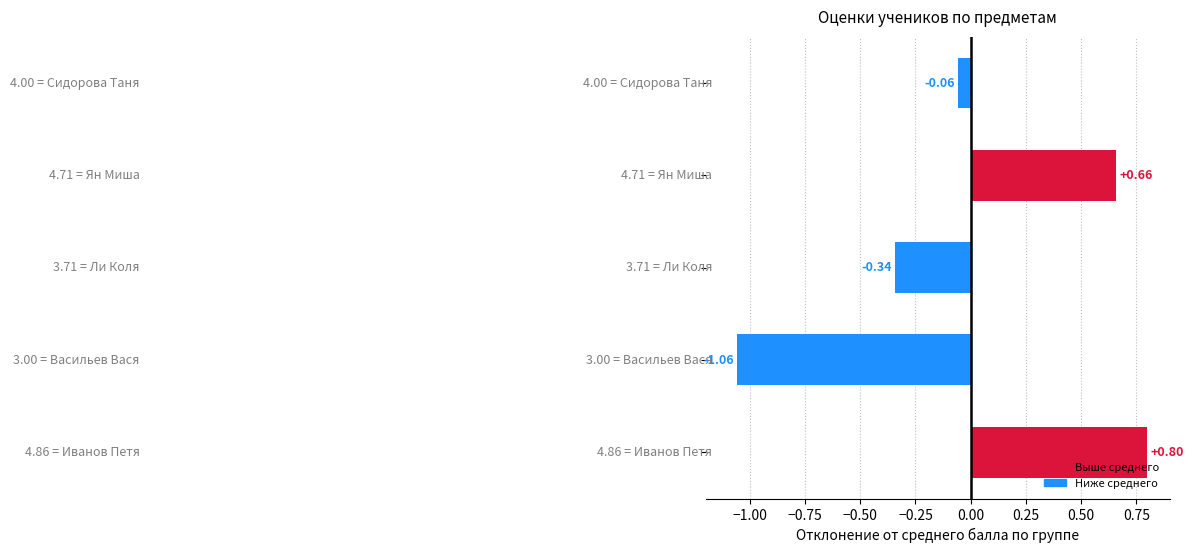

What is the difference between the maximum and minimum values?

1.9